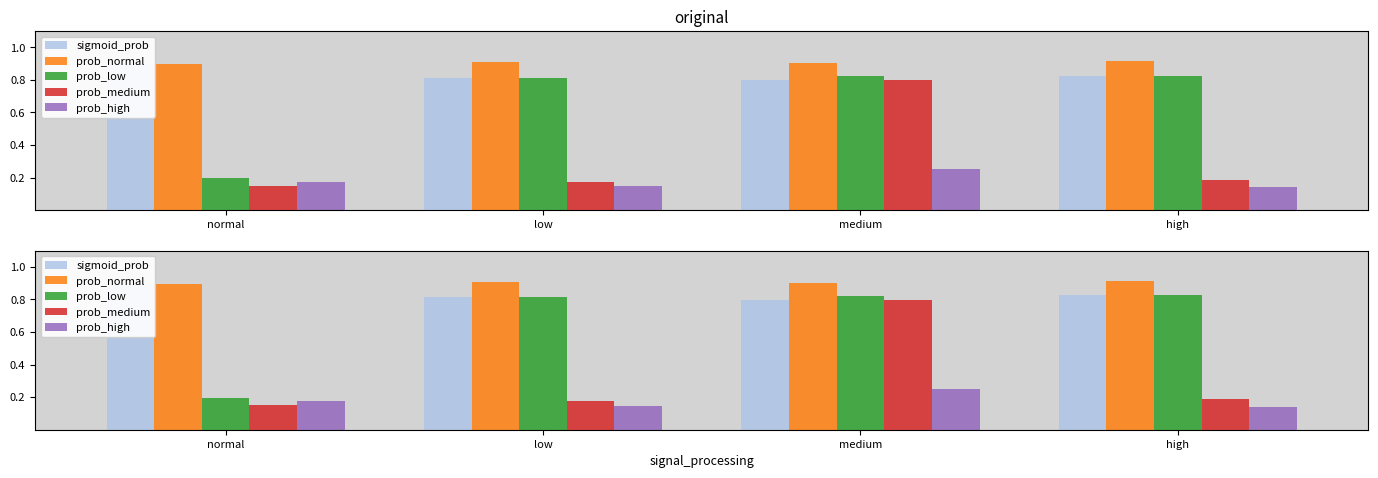

Which series changed the most between low and high?

prob_medium